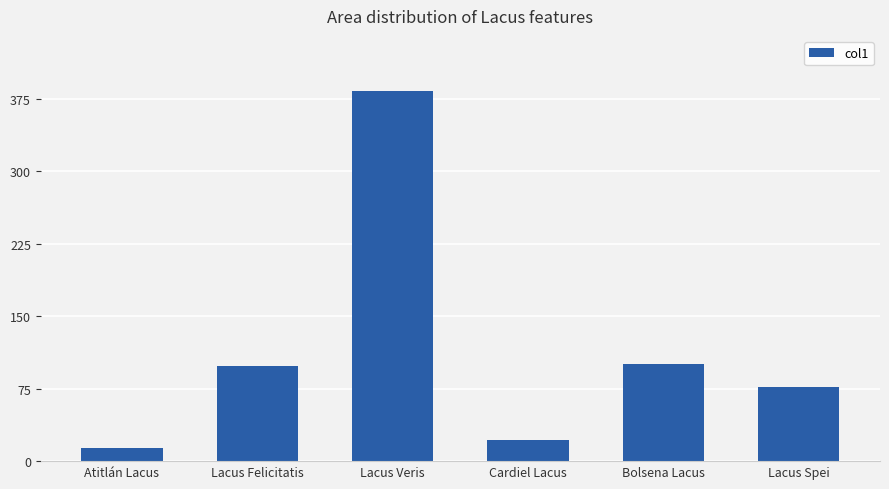

Are the bars horizontal?

No